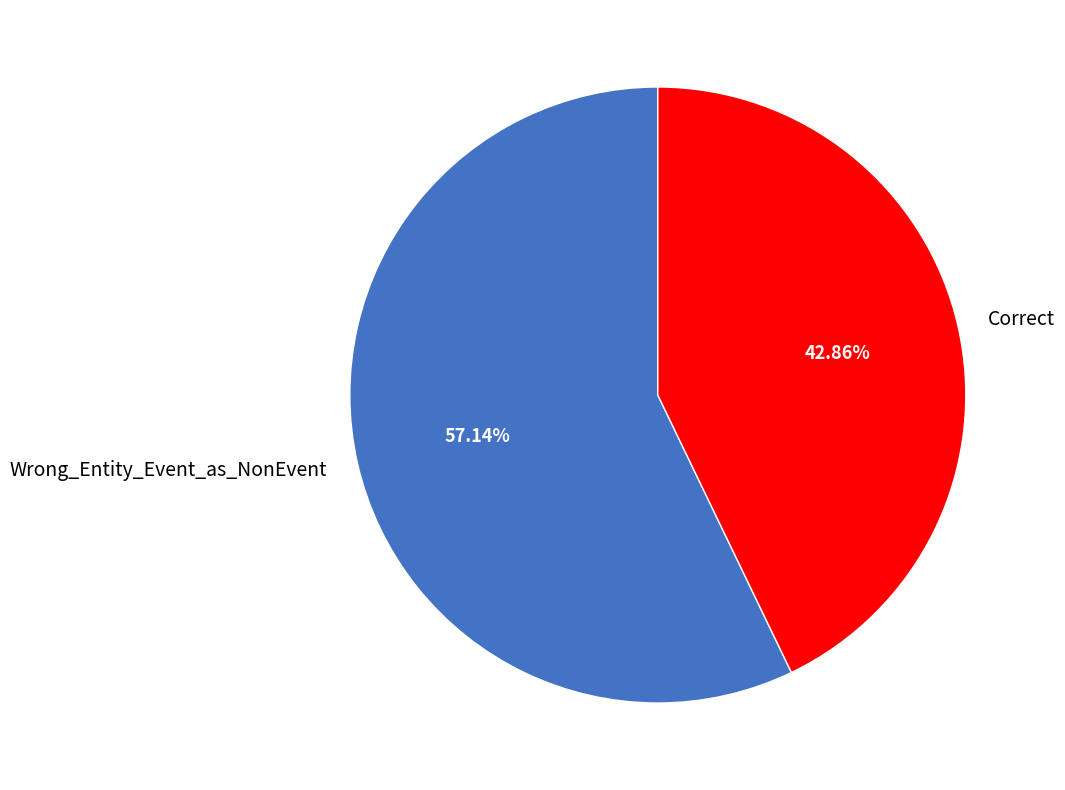

Which has a higher value, Correct or Wrong_Entity_Event_as_NonEvent?

Wrong_Entity_Event_as_NonEvent